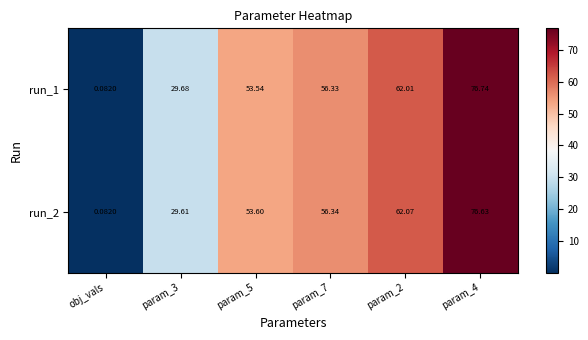

At which category does the chart reach its minimum across all series?

obj_vals